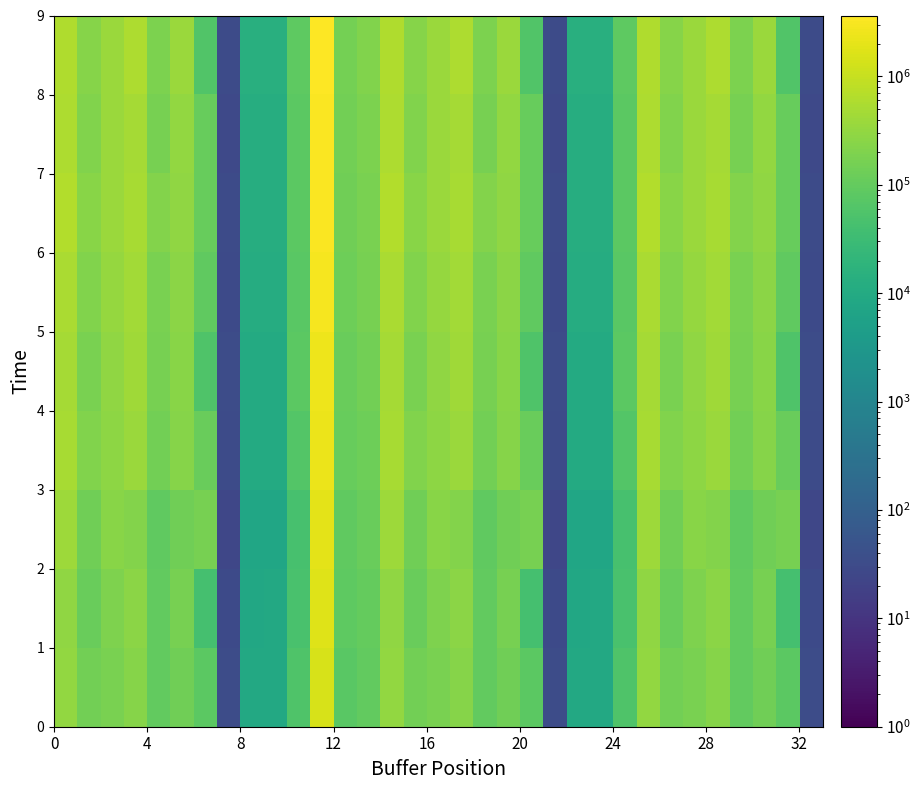

What is the smallest value displayed?

24.4